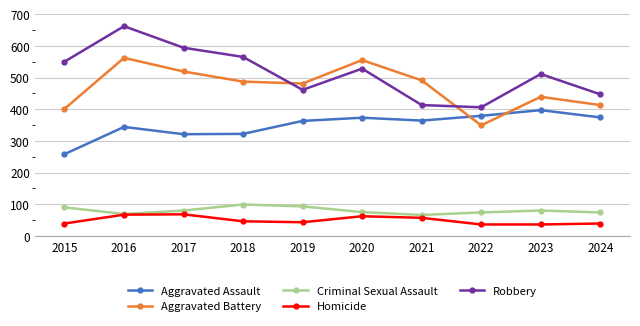

The value of Criminal Sexual Assault at 2019 is 166. True or false?

False